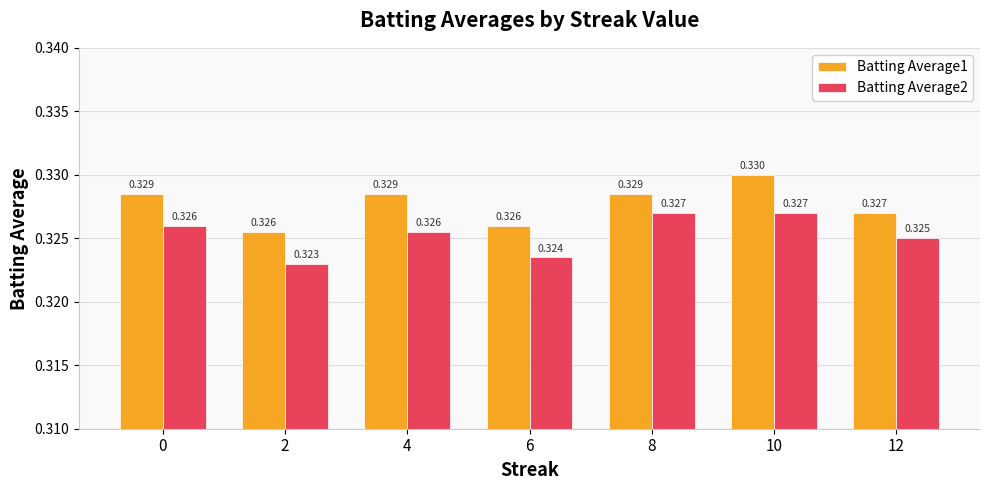

What is the sum of the Batting Average2 values at 0 and 10?

0.7